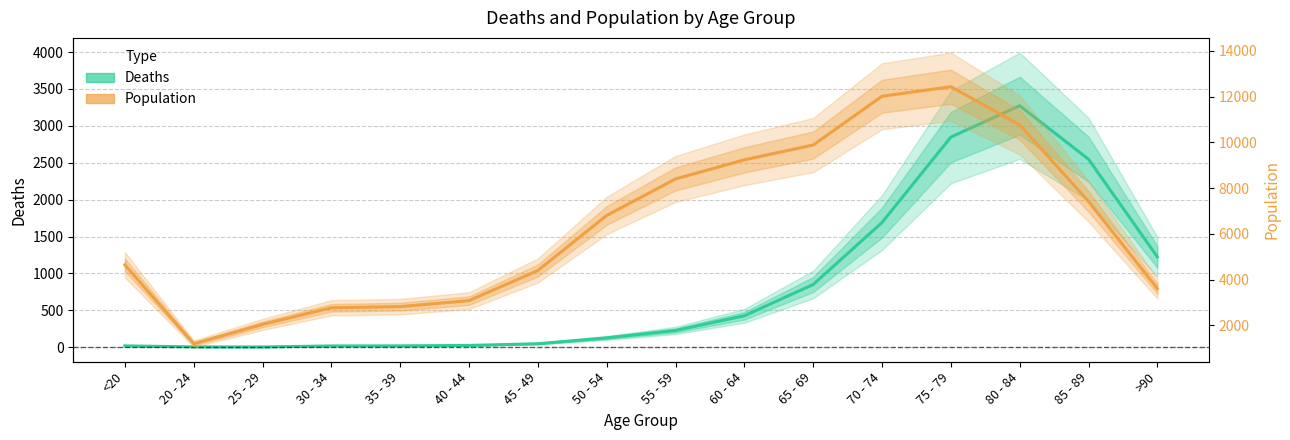

At which label is Deaths closest to 1638?

70 - 74